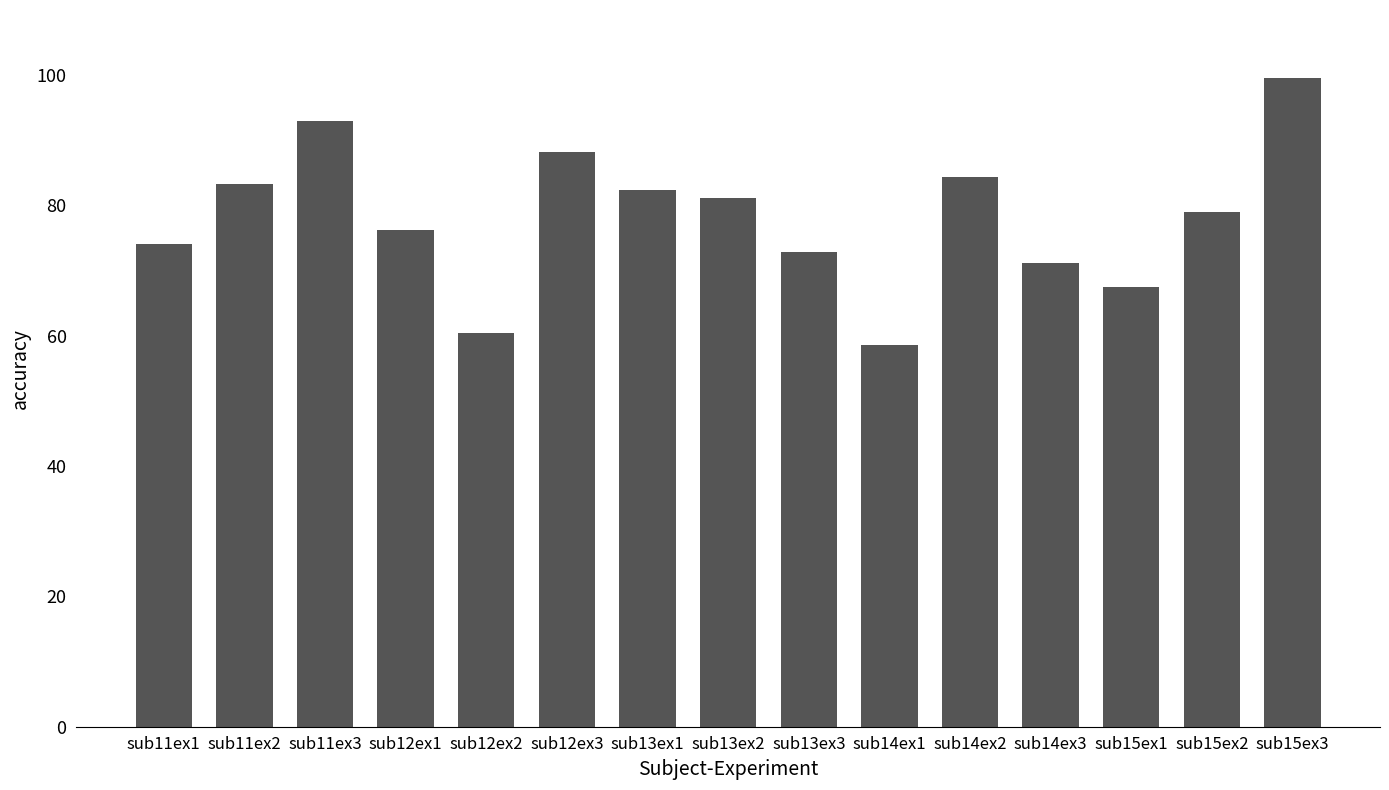

Reading left to right, list all the values displayed in this chart.

sub11ex1=74.0	sub11ex2=83.3	sub11ex3=92.9	sub12ex1=76.2	sub12ex2=60.4	sub12ex3=88.3	sub13ex1=82.4	sub13ex2=81.1	sub13ex3=72.9	sub14ex1=58.5	sub14ex2=84.3	sub14ex3=71.1	sub15ex1=67.5	sub15ex2=79.1	sub15ex3=99.5